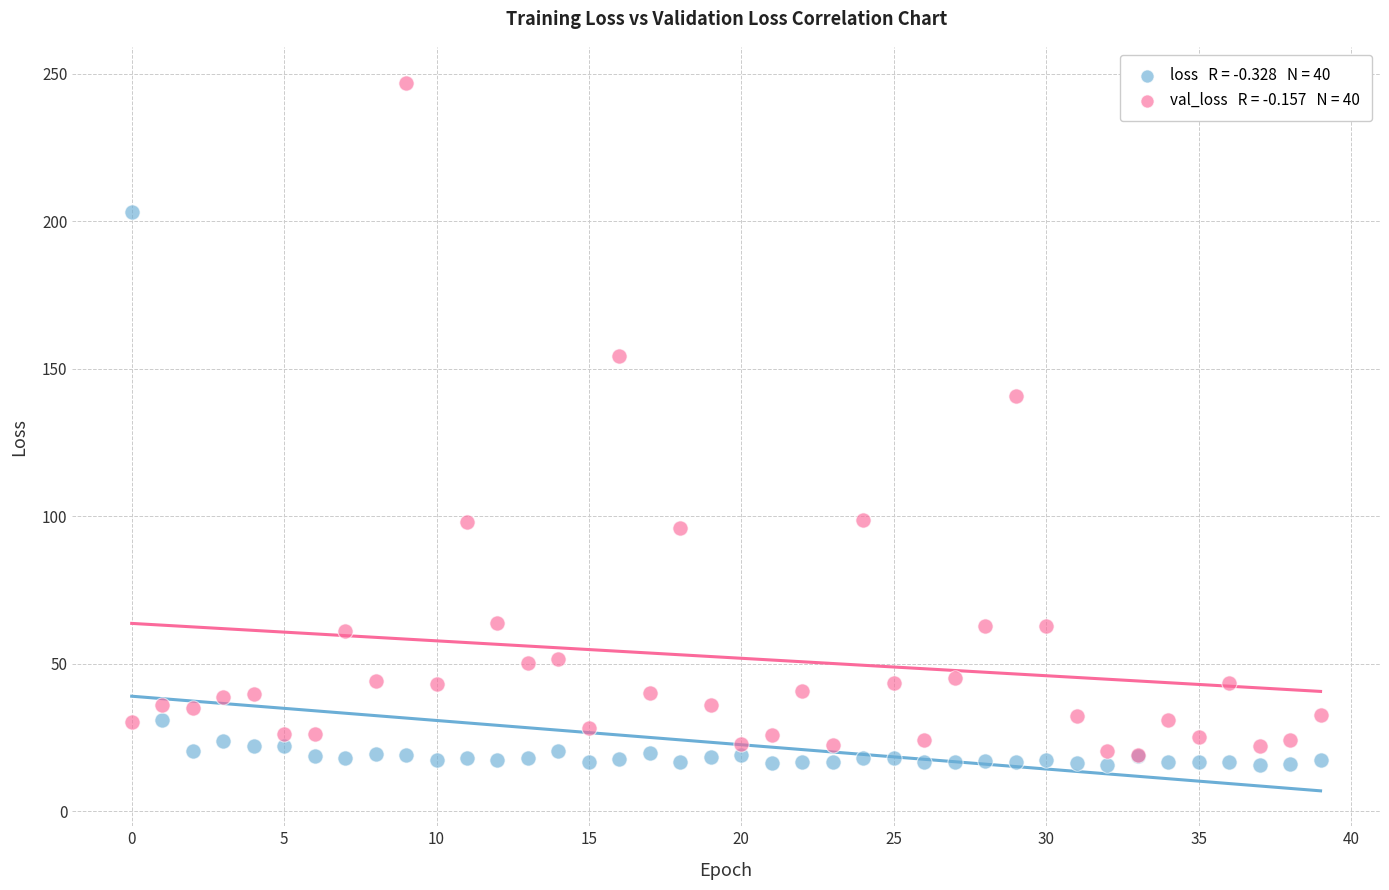

Across all series, what Y value is closest to 131?

140.7